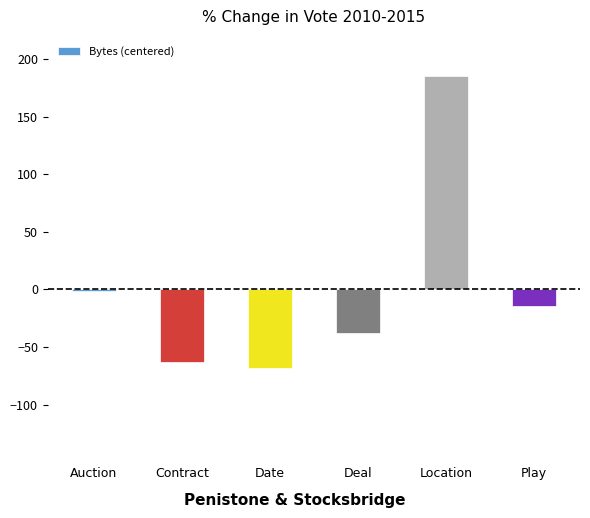

What is the sum of the values at Date and Play?

-82.3